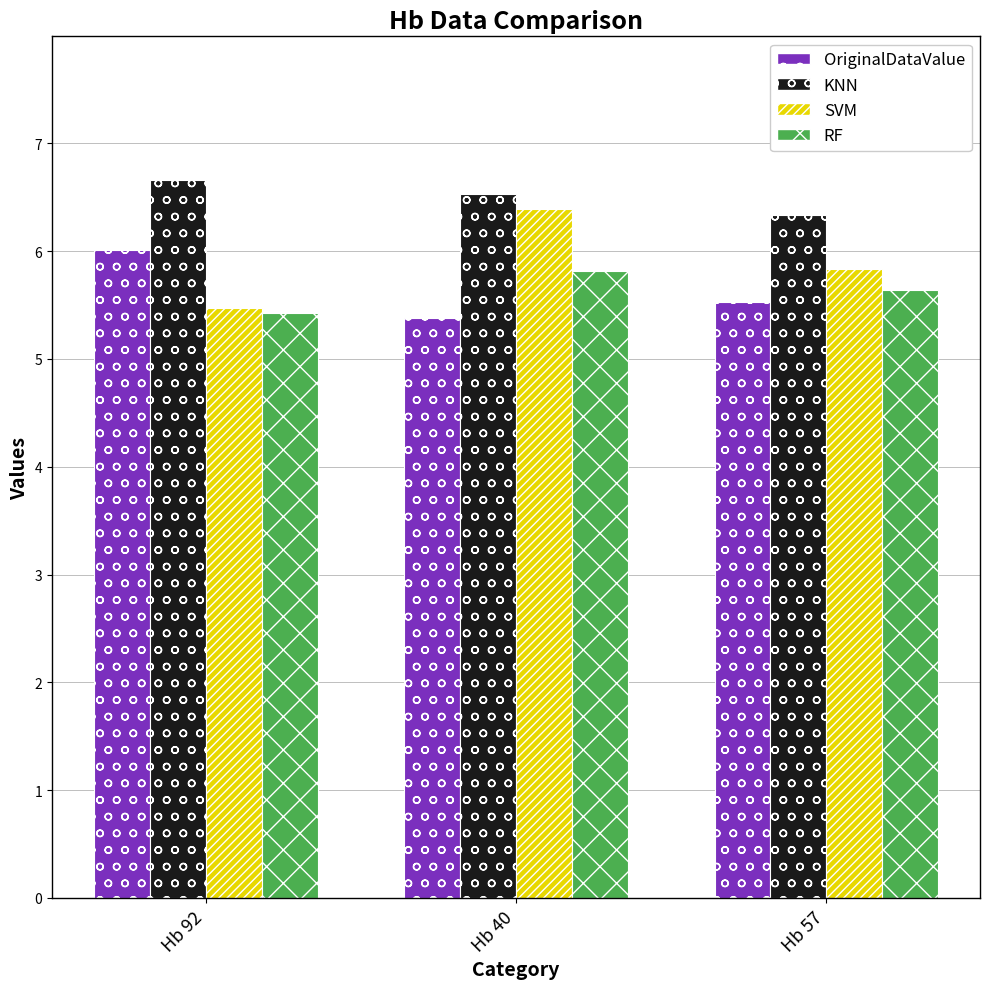

Between Hb 92 and Hb 40, which series saw the biggest shift?

SVM